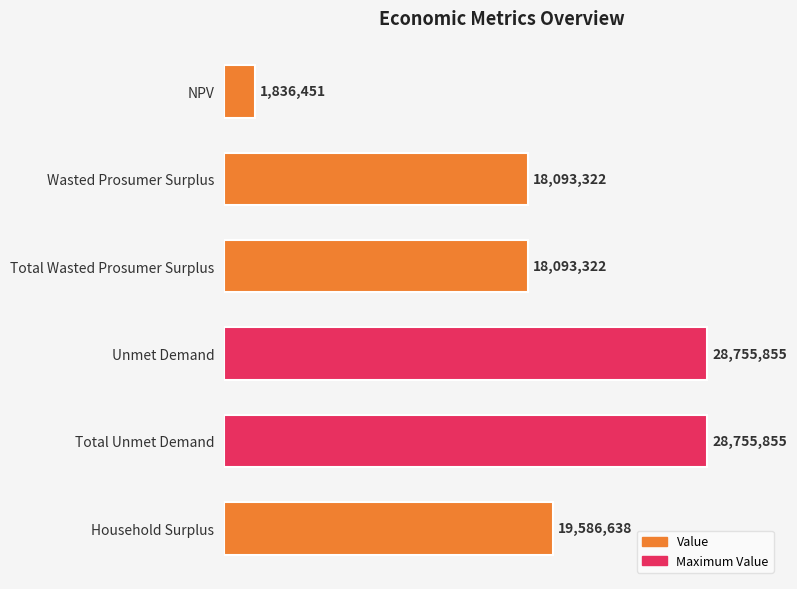

What is the average value?

19186907.2